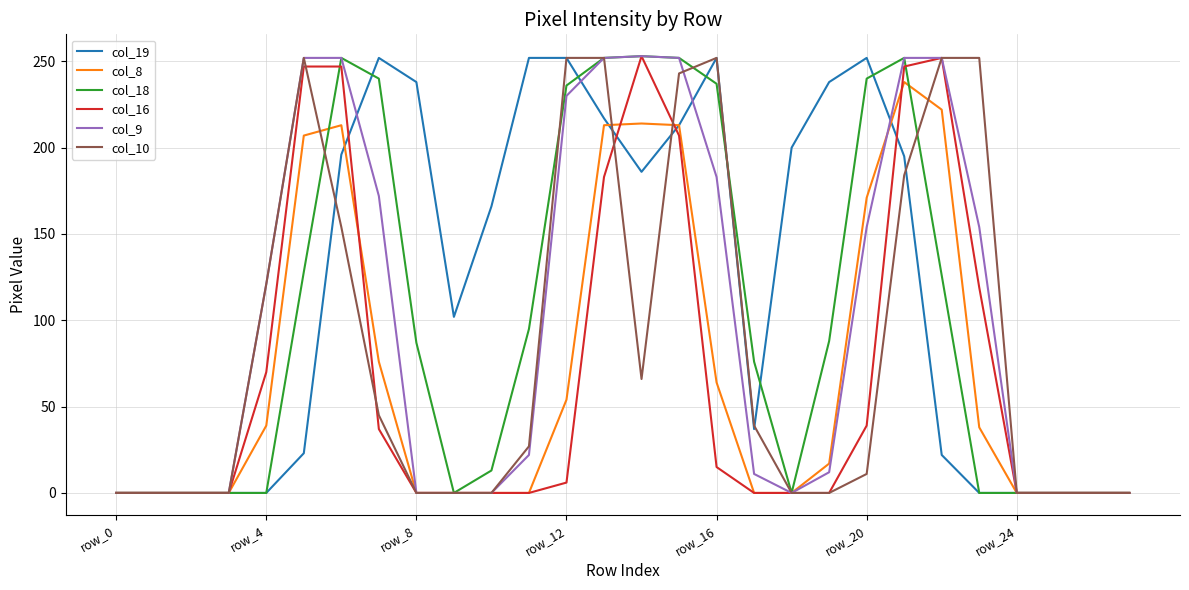

How many categories are shown in the chart?

28